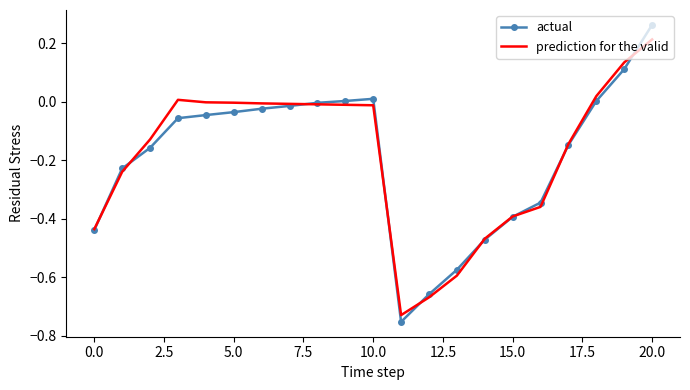

Which series has the largest range (max minus min)?

actual